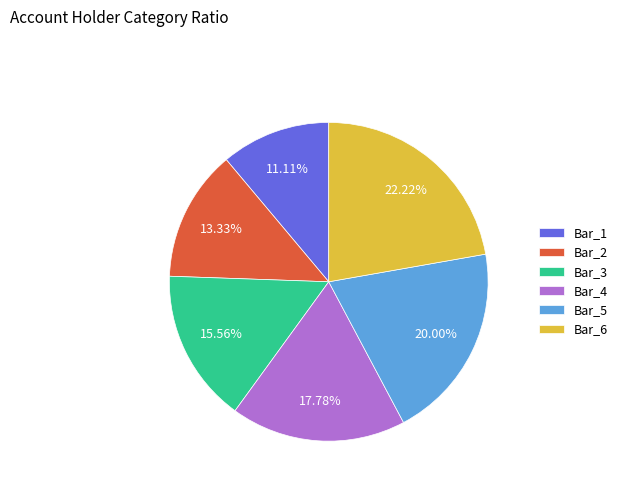

To the nearest percent, what is the average slice percentage?

17%